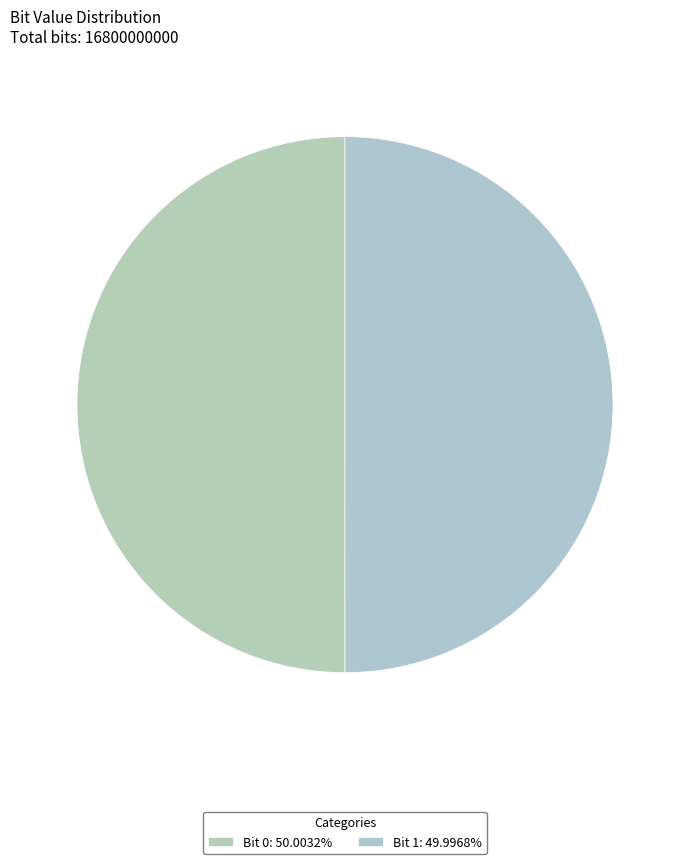

To the nearest percent, what is the average slice percentage?

50%